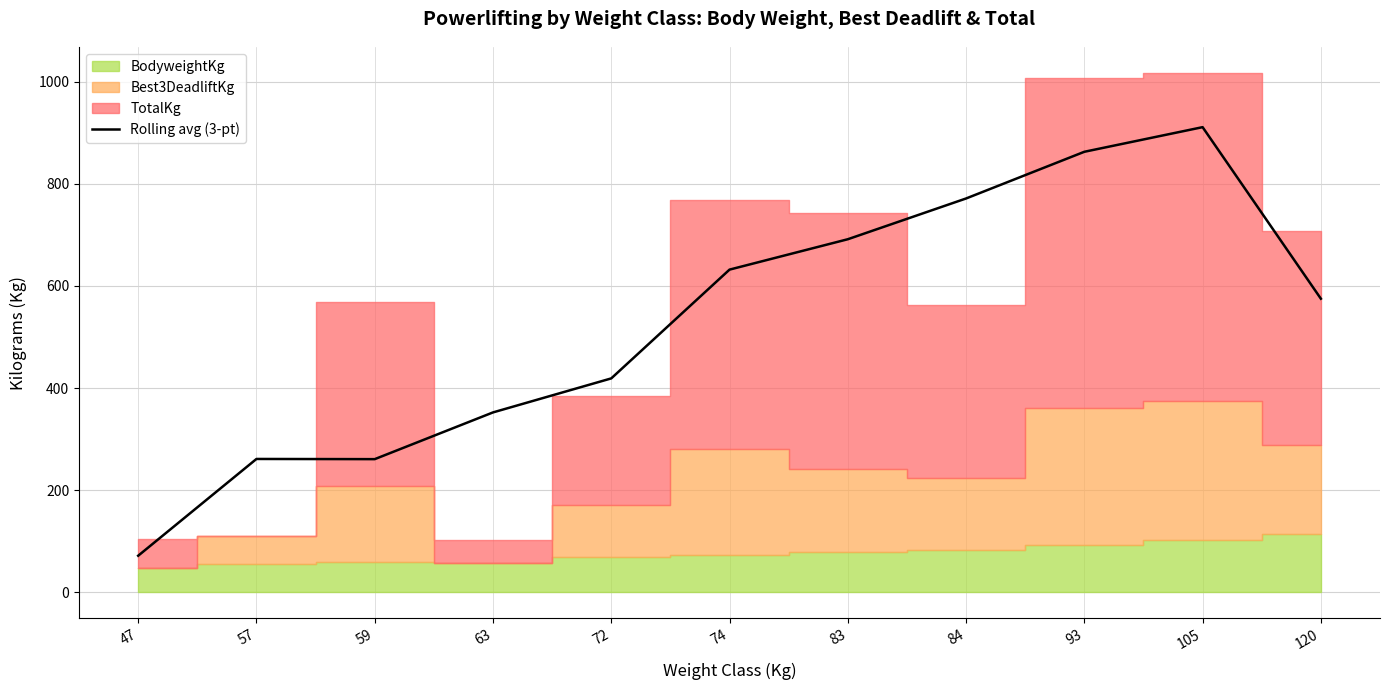

At which category does the chart reach its peak across all series?

105